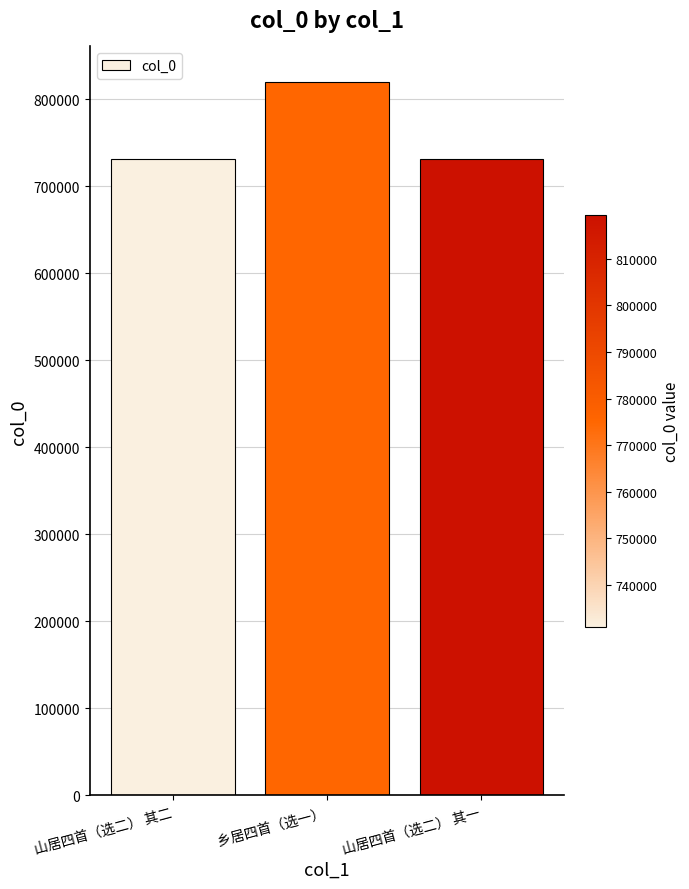

What is the minimum value shown in the chart?

730903